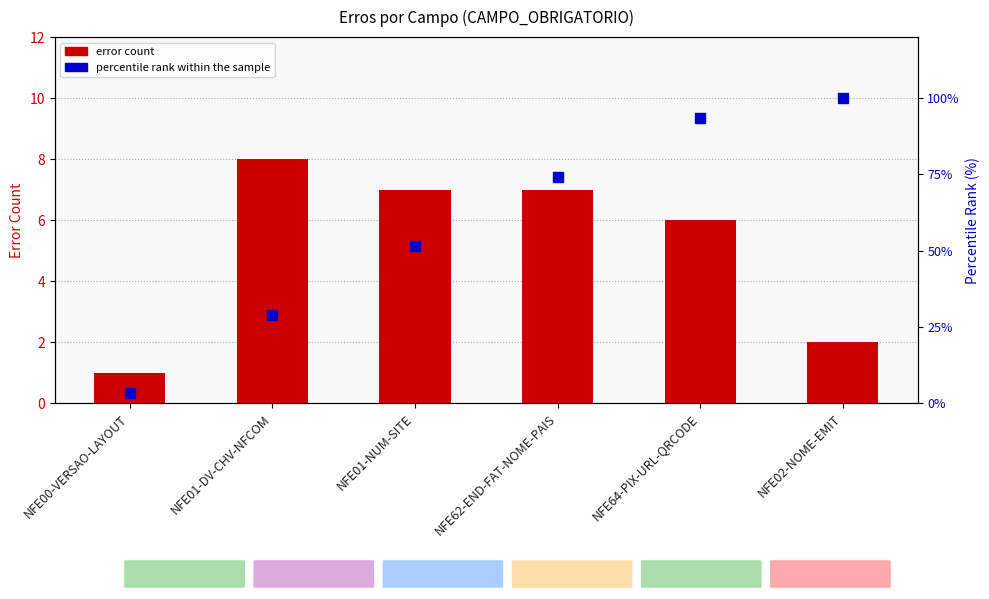

At which category does the chart reach its peak across all series?

NFE02-NOME-EMIT